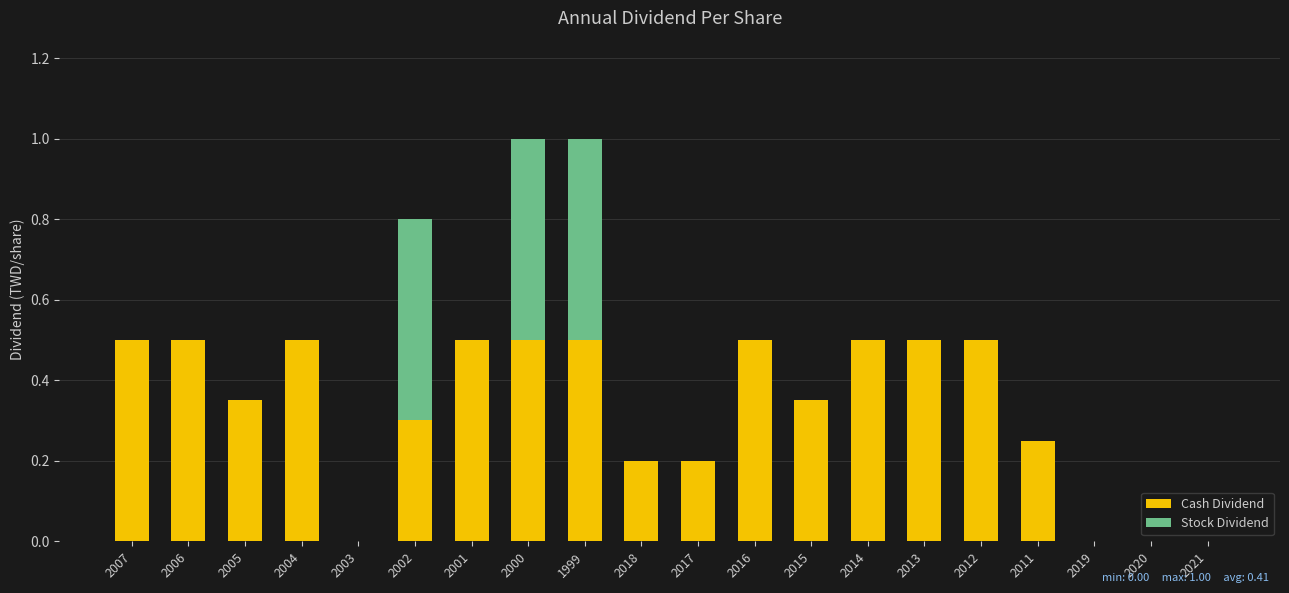

How many series are shown in this chart?

2